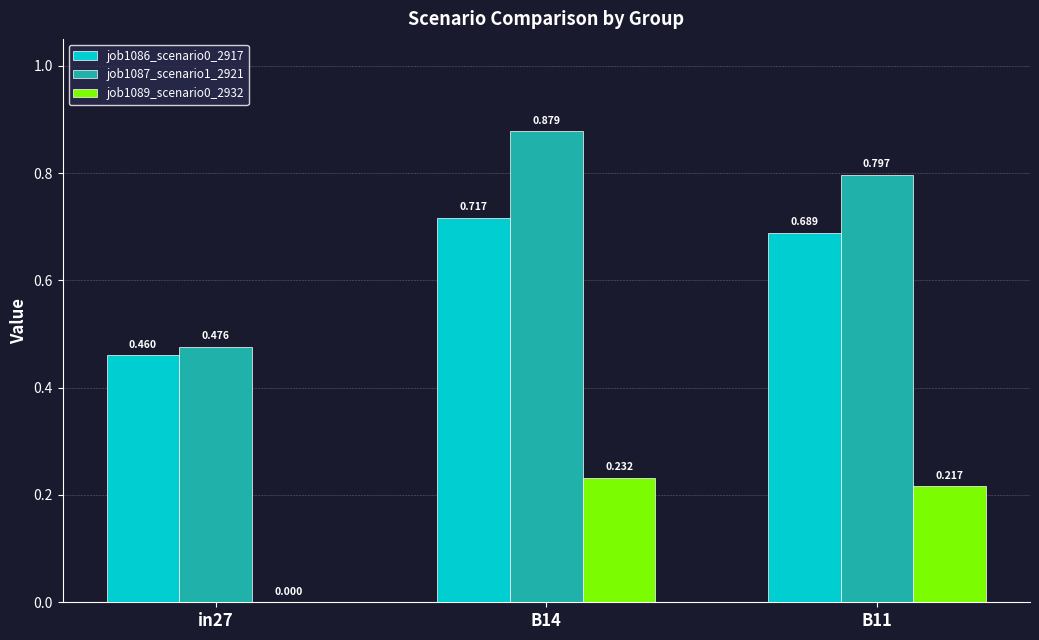

Are the bars horizontal?

No